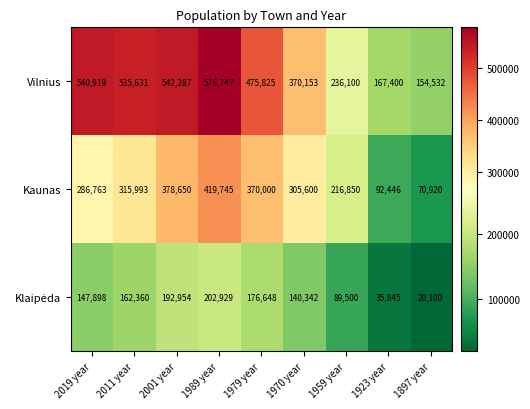

What is the difference between the maximum and minimum values in the Kaunas series?

348825